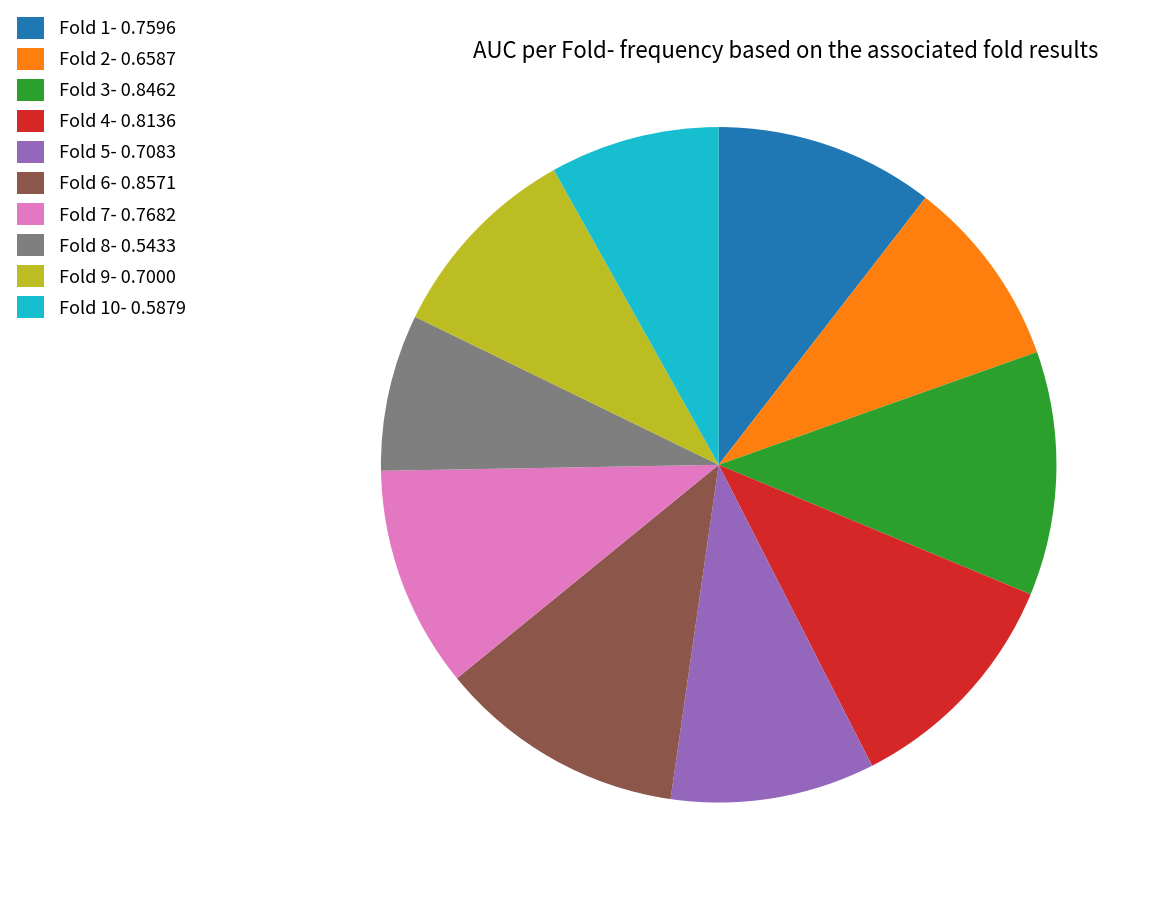

Does Fold 8- 0.5433 represent more than half of the total?

No